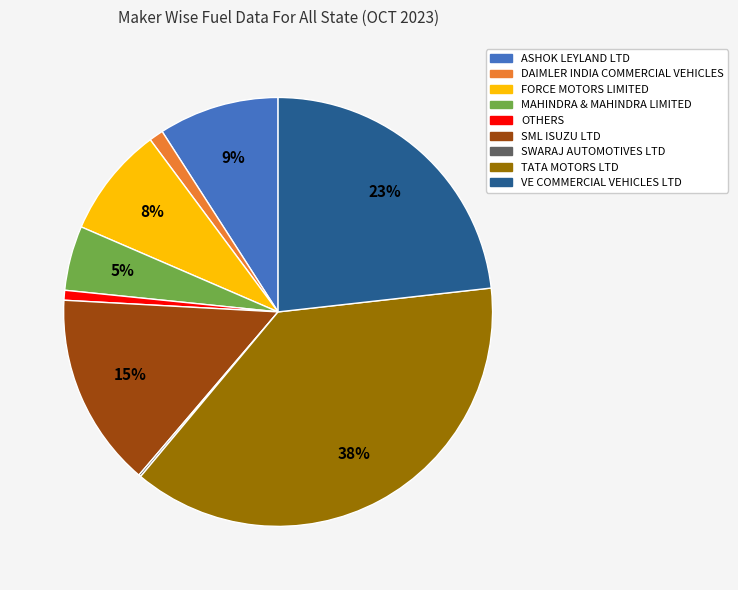

To the nearest percent, what is the average slice percentage?

11%